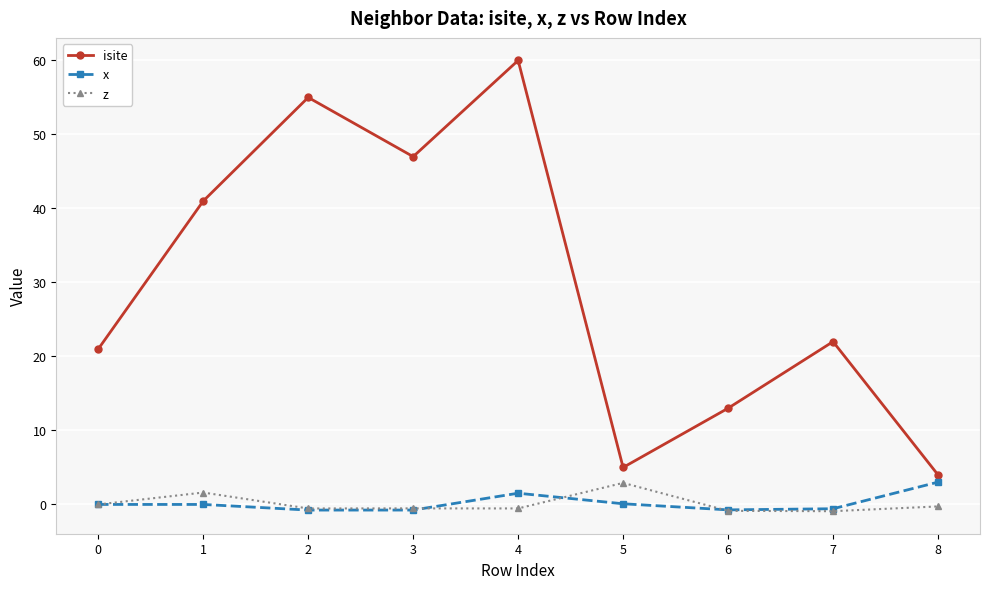

Does the chart have visible grid lines?

Yes